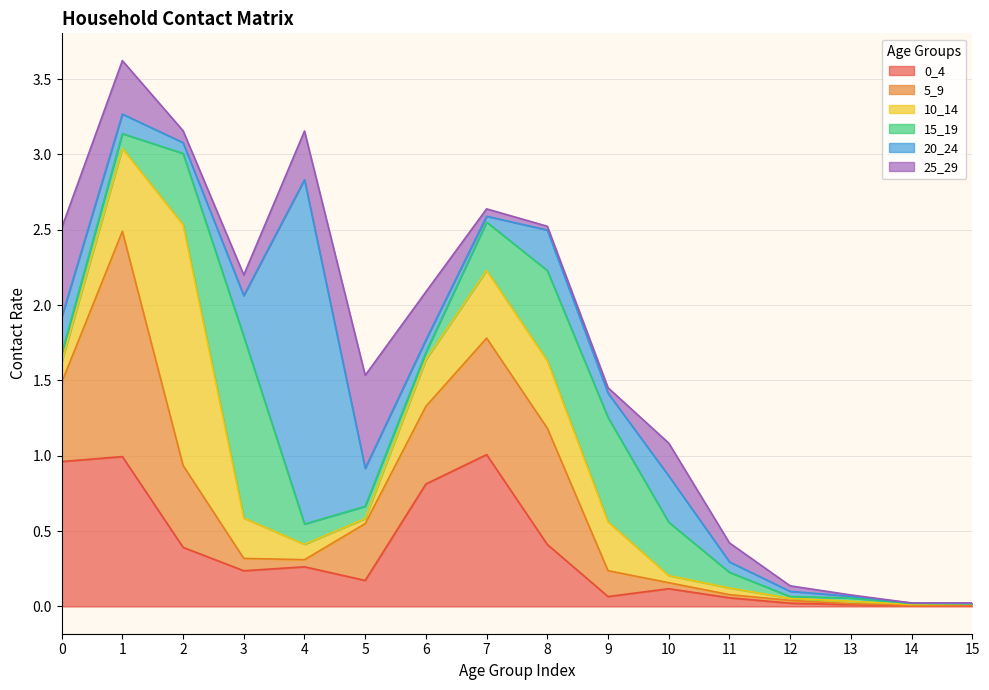

Where do 20_24 and 5_9 first cross each other?

2 and 3